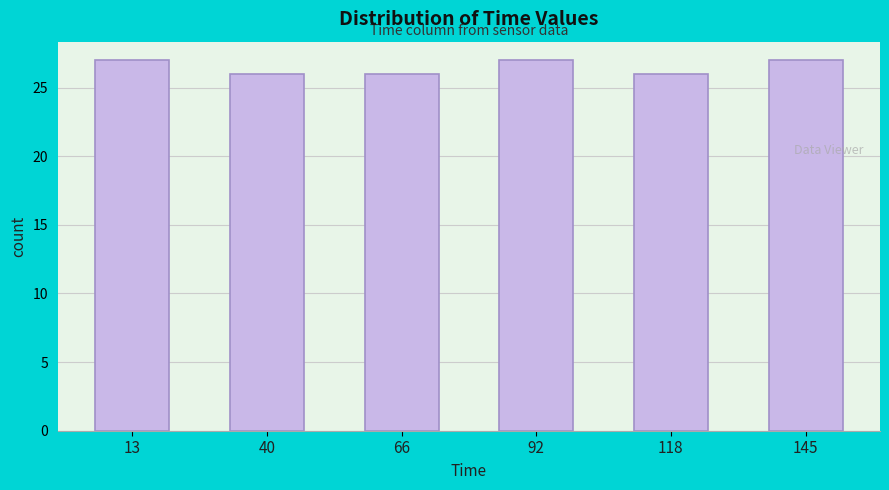

How tall is the bar that spans 55 to 80 on the x-axis? Neither the bar edges nor the heights are printed on the chart, so give them approximately, as read against the axes.

26